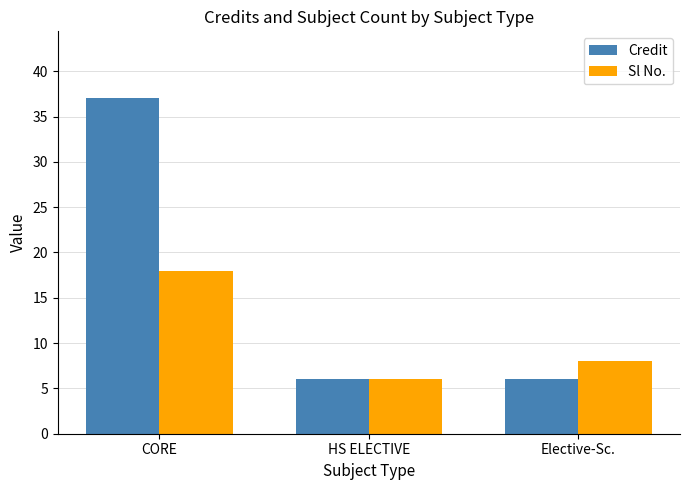

Between HS ELECTIVE and Elective-Sc., which series saw the biggest shift?

Sl No.